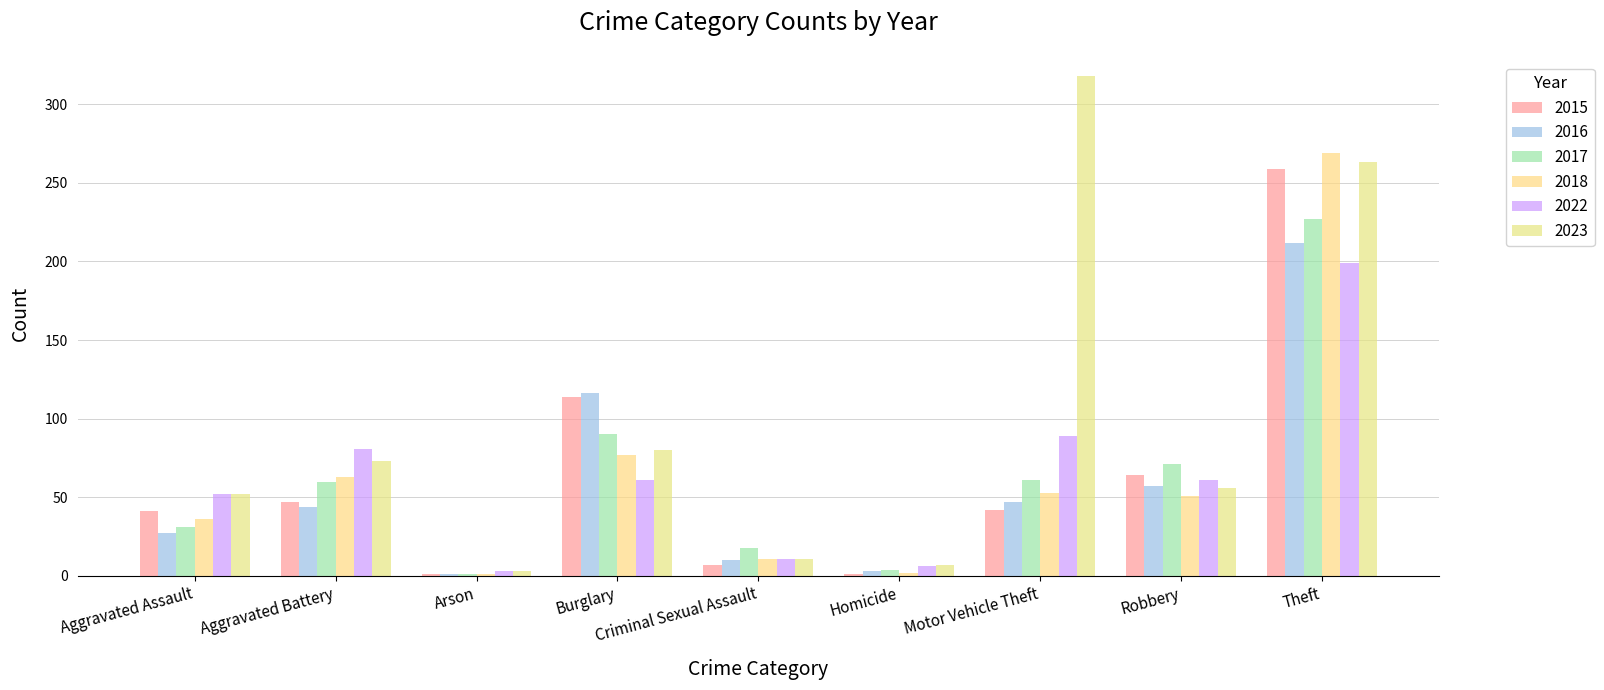

Where does the 2015 series first go above 42?

Aggravated Battery